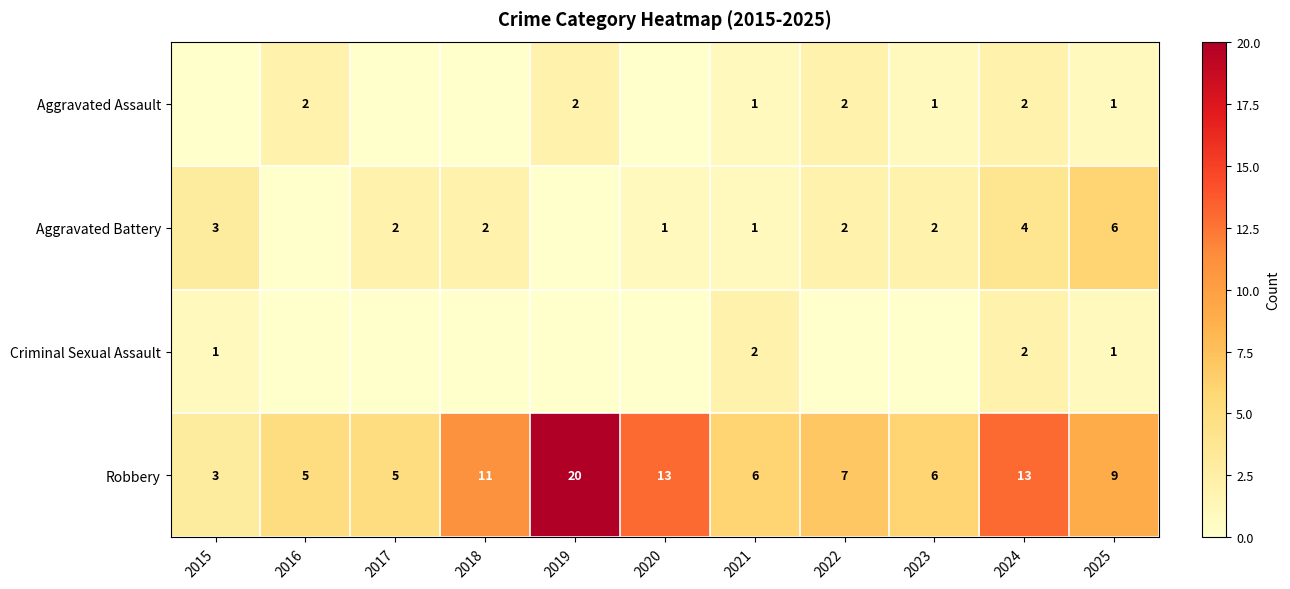

At which category is the sum across all series the highest?

2019